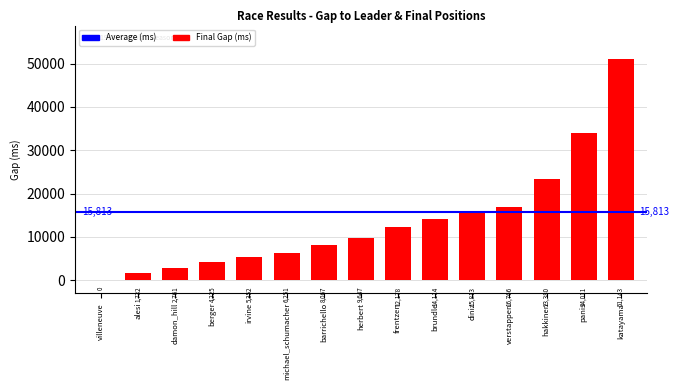

Read the value at herbert, to the nearest 100.

9600